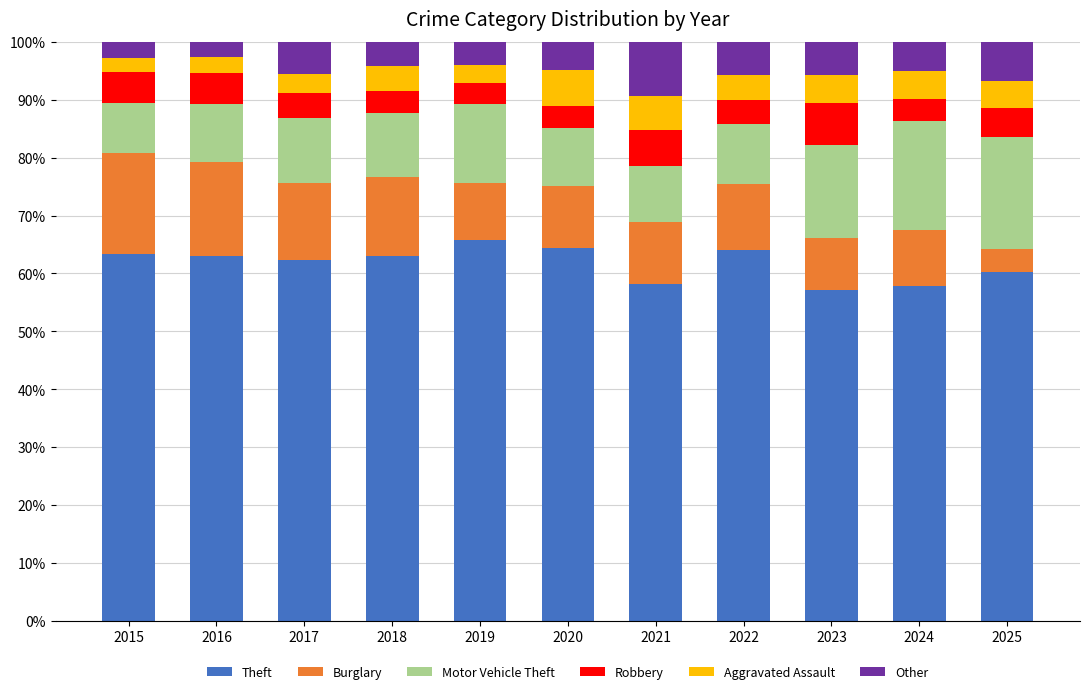

What is the difference between the second highest and second lowest values in the Theft series?

6.5